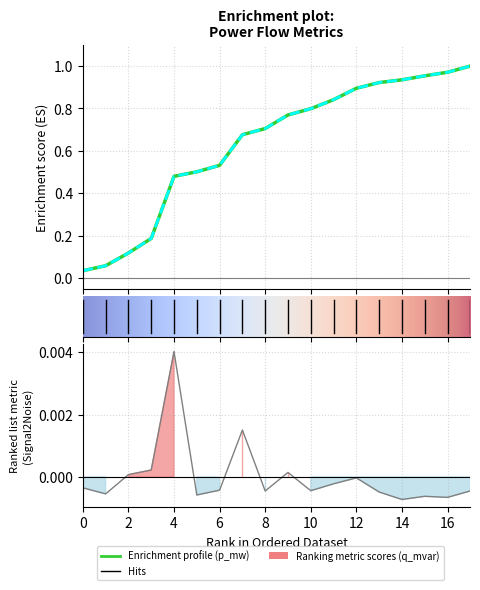

List the labels in order of value, largest first.

4, 7, 3, 9, 2, 12, 11, 0, 6, 10, 17, 8, 13, 1, 5, 15, 16, 14